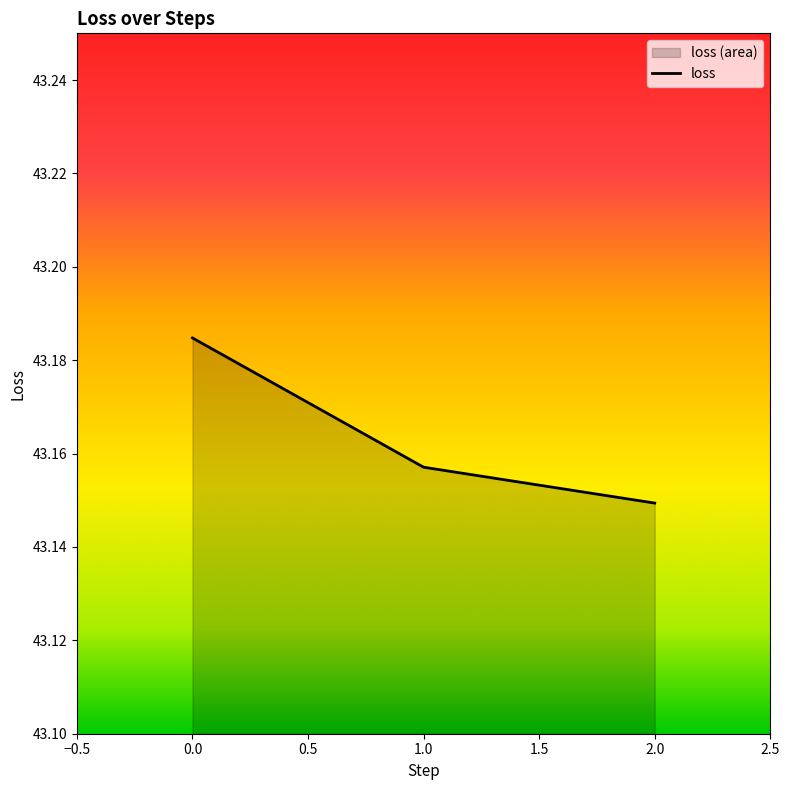

Reading right to left, extract all data points from this chart.

2=43.1	1=43.2	0=43.2